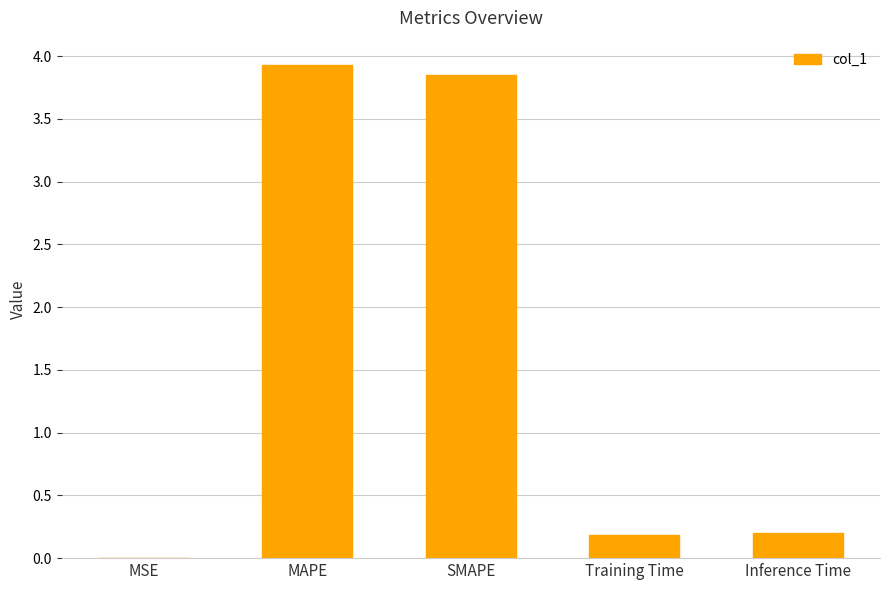

True or false: the data shows 3.9 at MAPE.

True